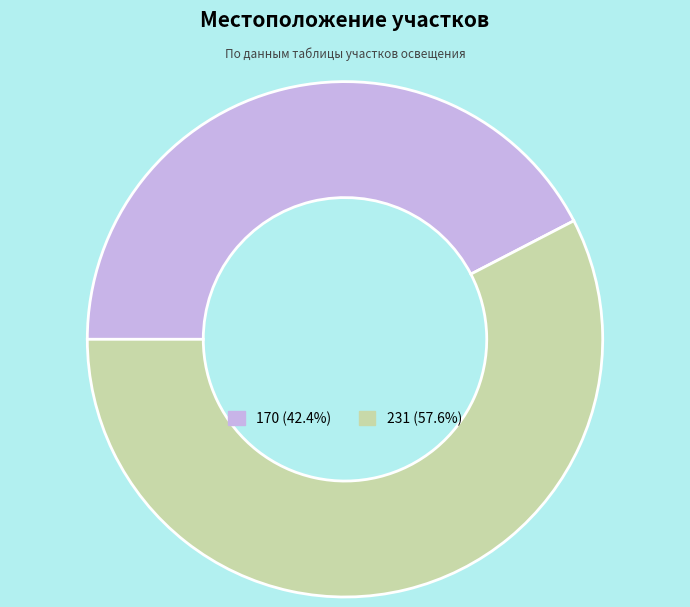

Which slice is the largest?

231